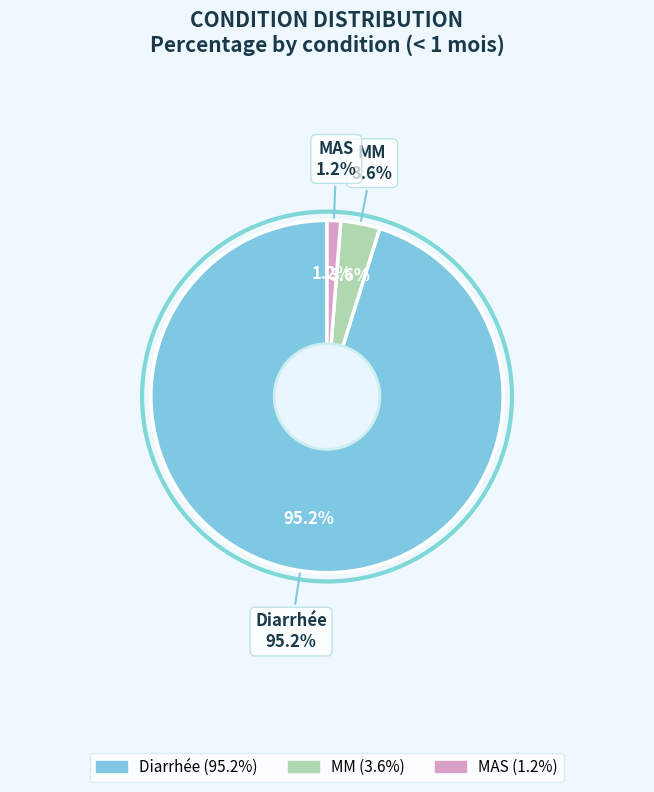

Which category has the biggest portion of the pie?

Diarrhée